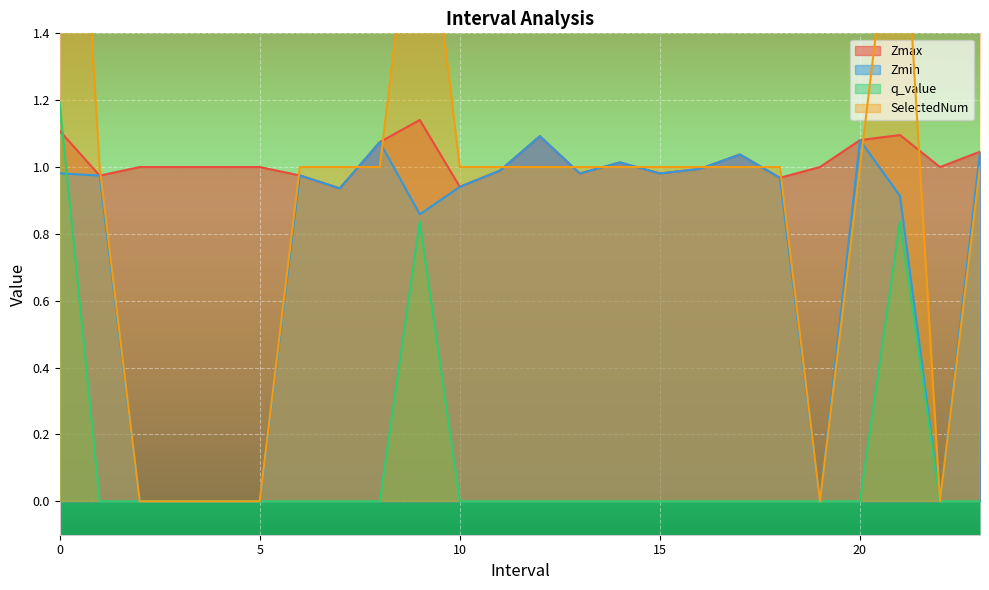

Is the value of Zmin at 8.0 greater than the value of q_value at 7.0?

Yes